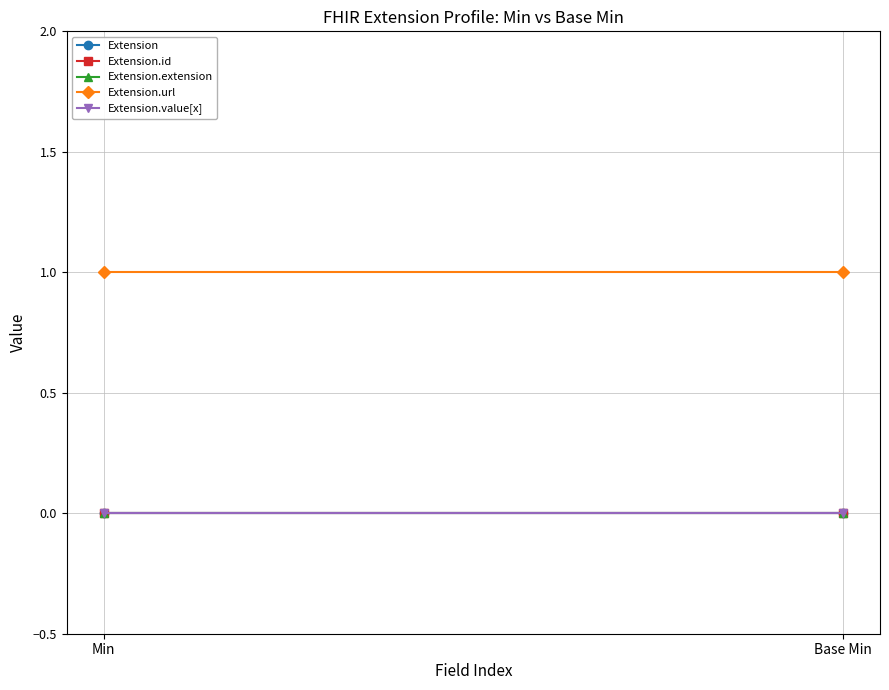

How many lines are shown in the chart?

5